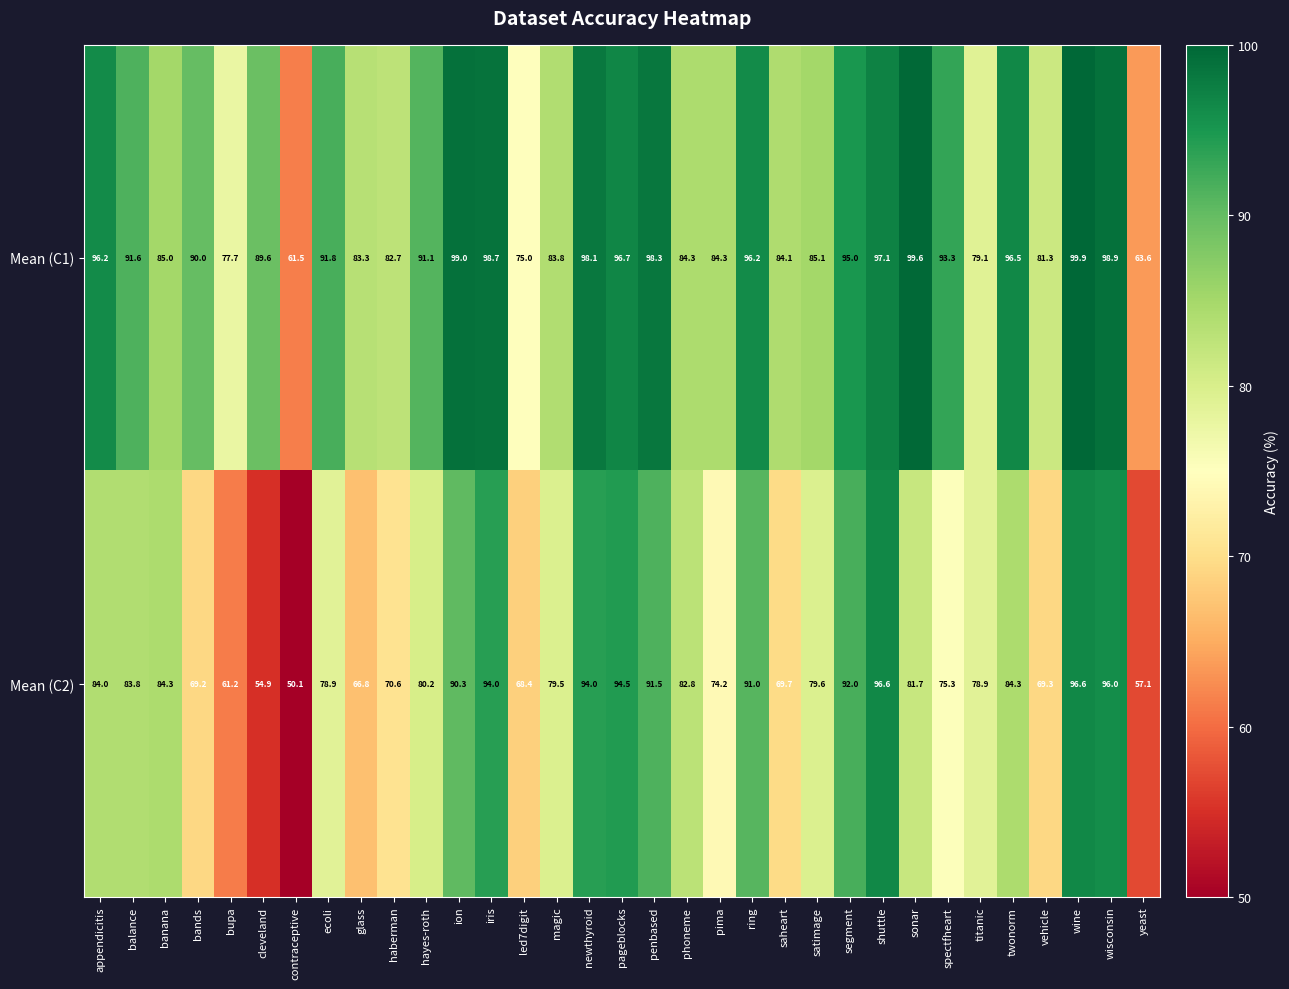

At satimage, list the series in order from smallest to largest.

Mean (C2), Mean (C1)